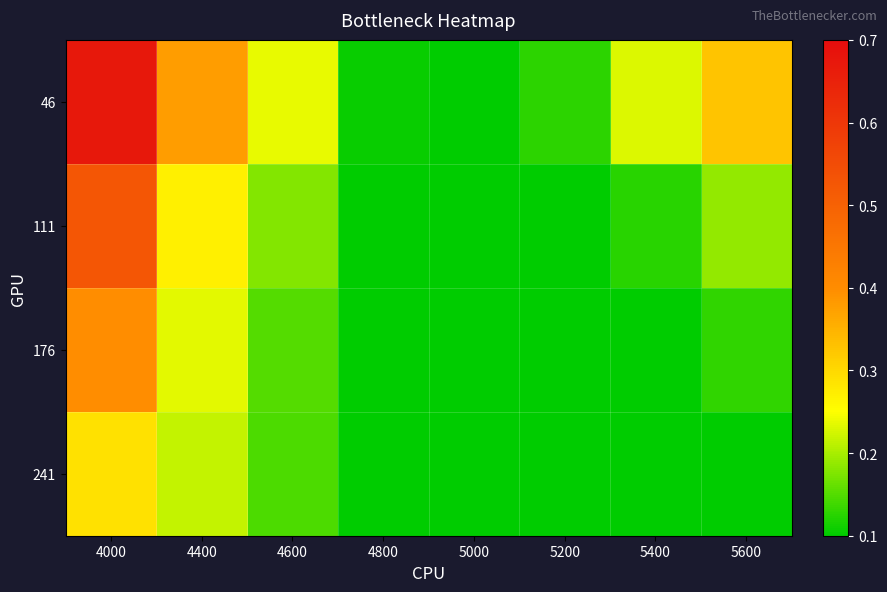

At which category does the chart reach its peak across all series?

4000